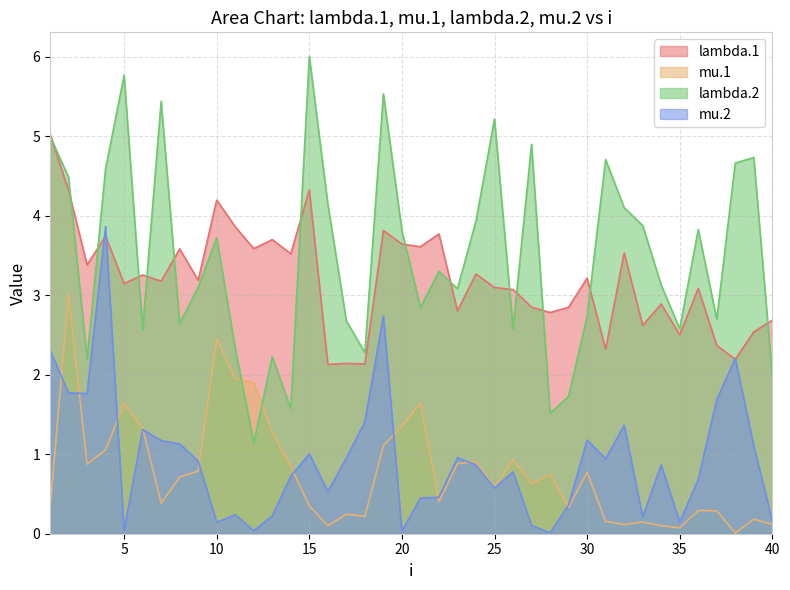

How many data points in lambda.2 are less than 3?

17